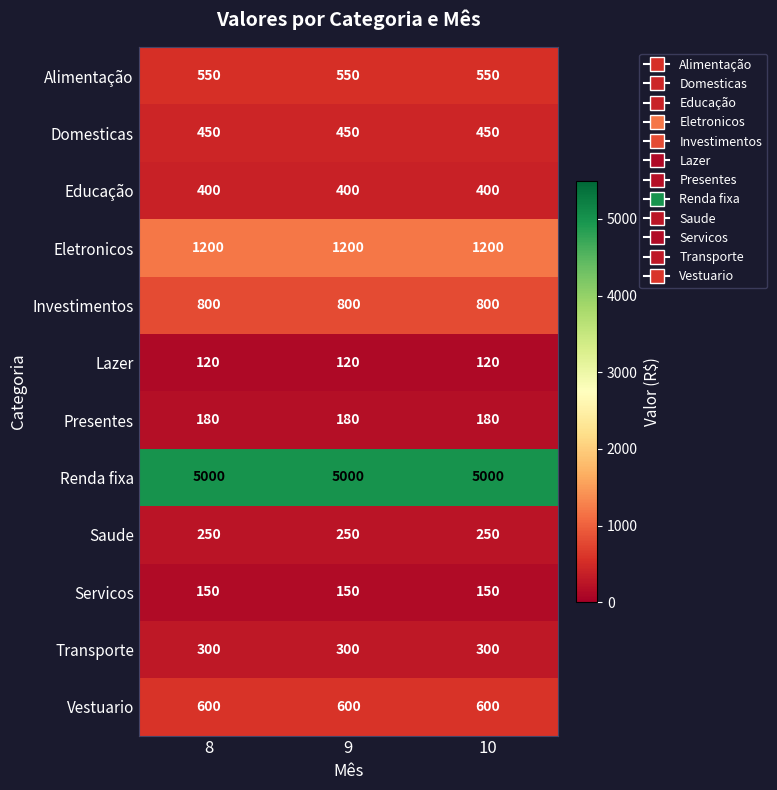

What is the approximate value of Alimentação at 9?

550